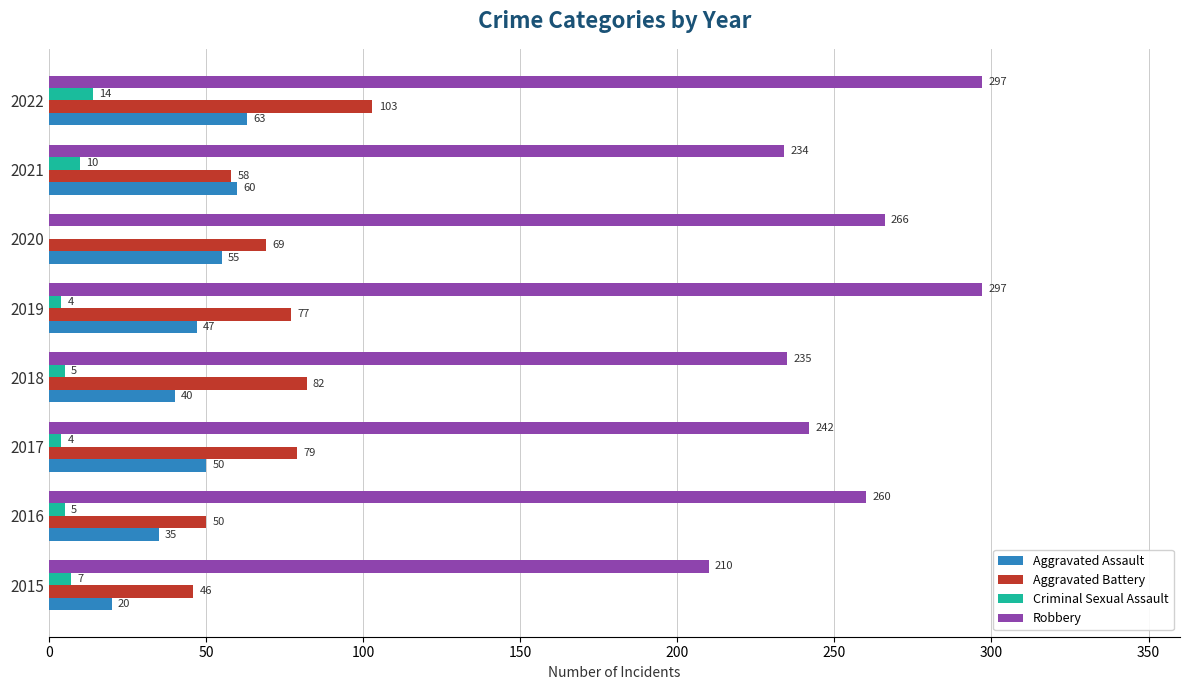

Is it true that Aggravated Battery equals 77 at 2019?

True